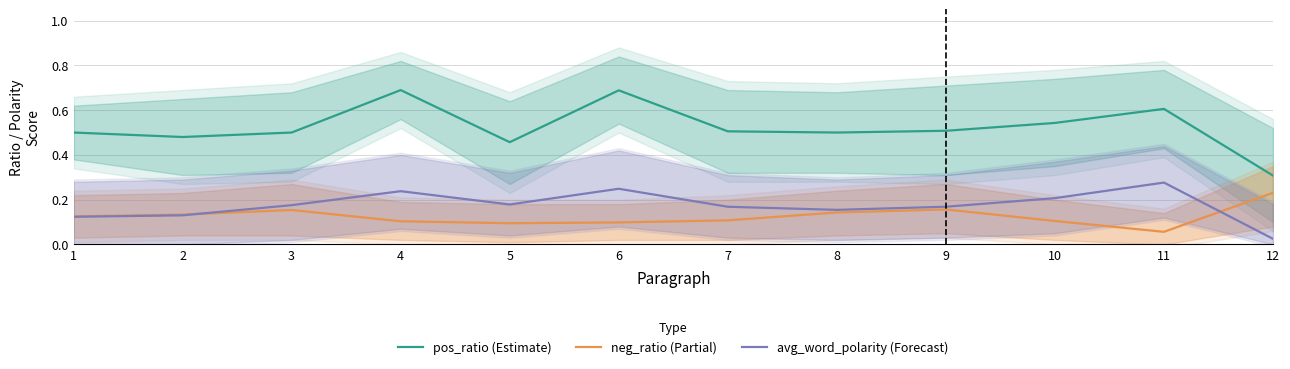

At 3, list the series in order from smallest to largest.

neg_ratio (Partial), avg_word_polarity (Forecast), pos_ratio (Estimate)